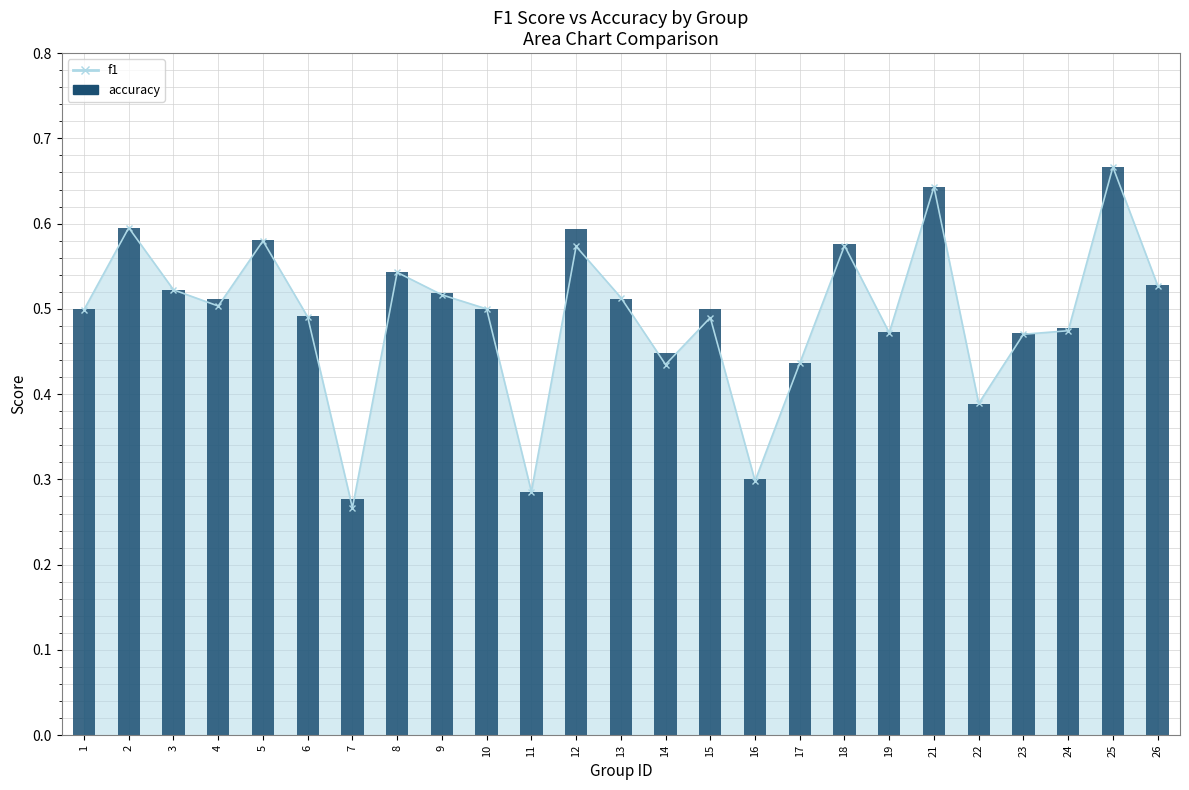

List the labels in order of value, largest first.

25, 21, 2, 12, 5, 18, 8, 26, 3, 9, 13, 4, 1, 10, 15, 6, 24, 19, 23, 14, 17, 22, 16, 11, 7